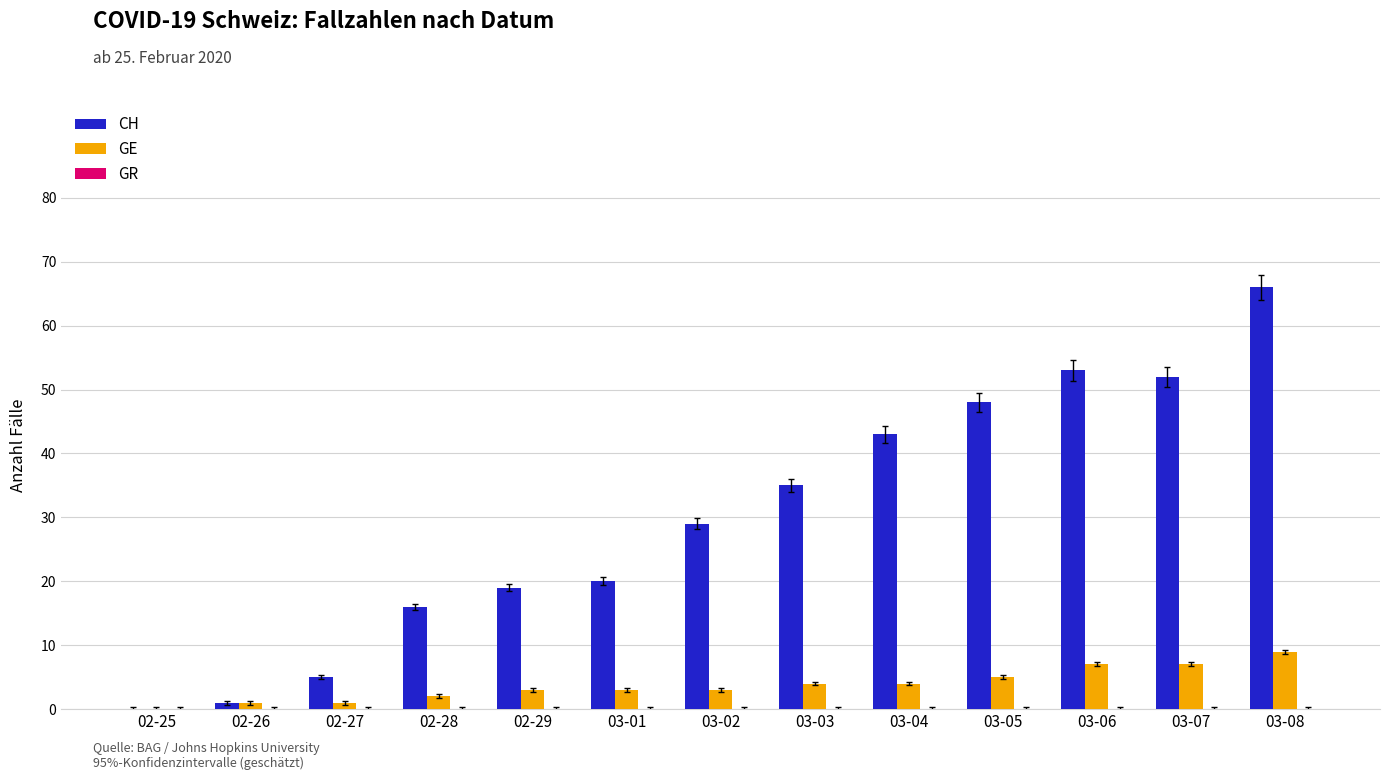

Where is CH nearest to the value 33?

03-03